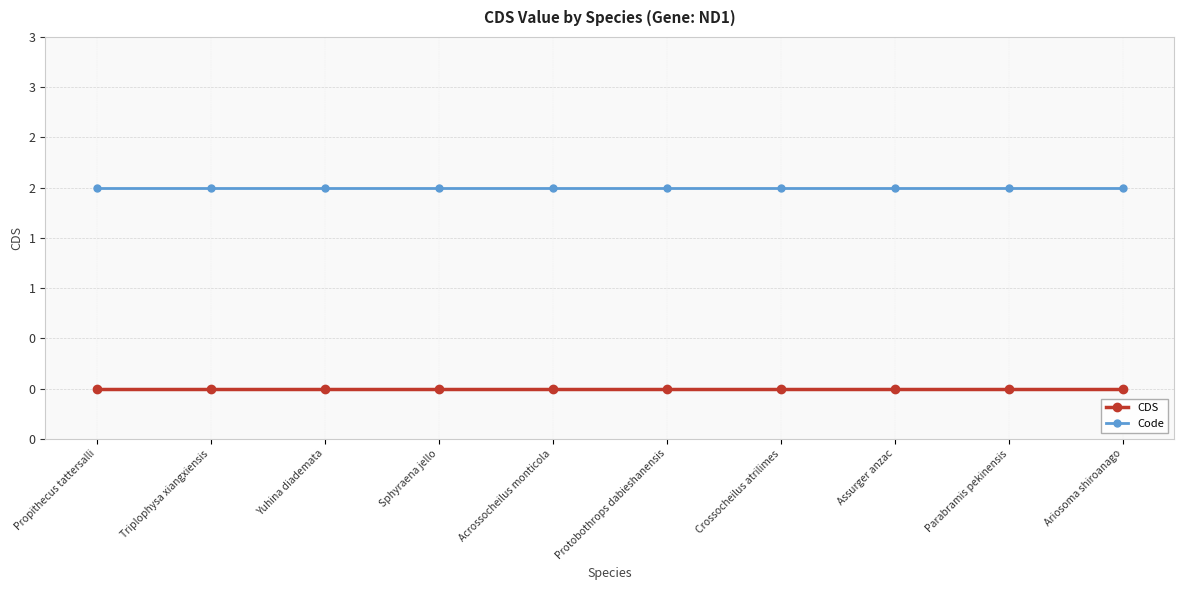

What position from the right is Assurger anzac?

3